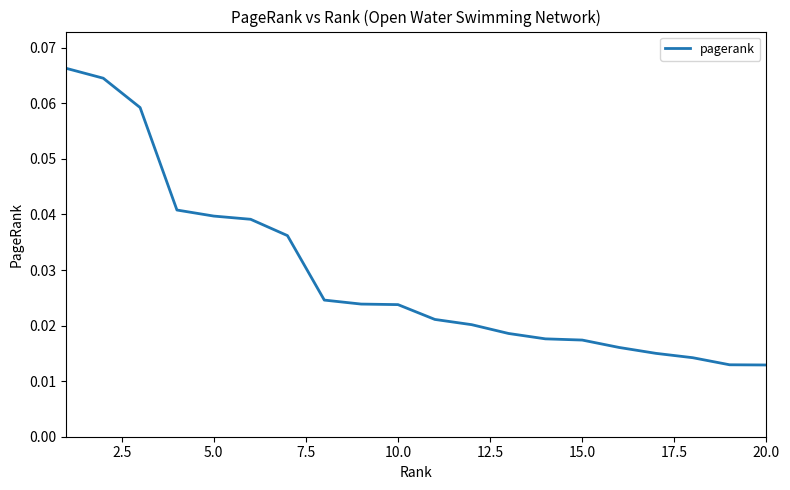

At which category does the chart reach its minimum across all series?

20.0